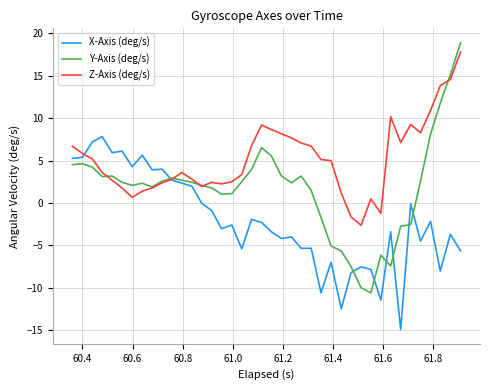

Does the chart display data point markers on the line(s)?

No